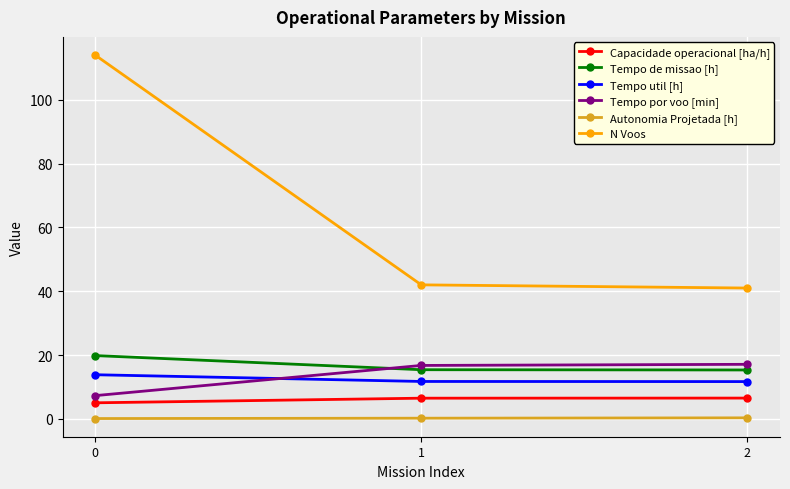

Between 0 and 2, which series saw the biggest shift?

N Voos